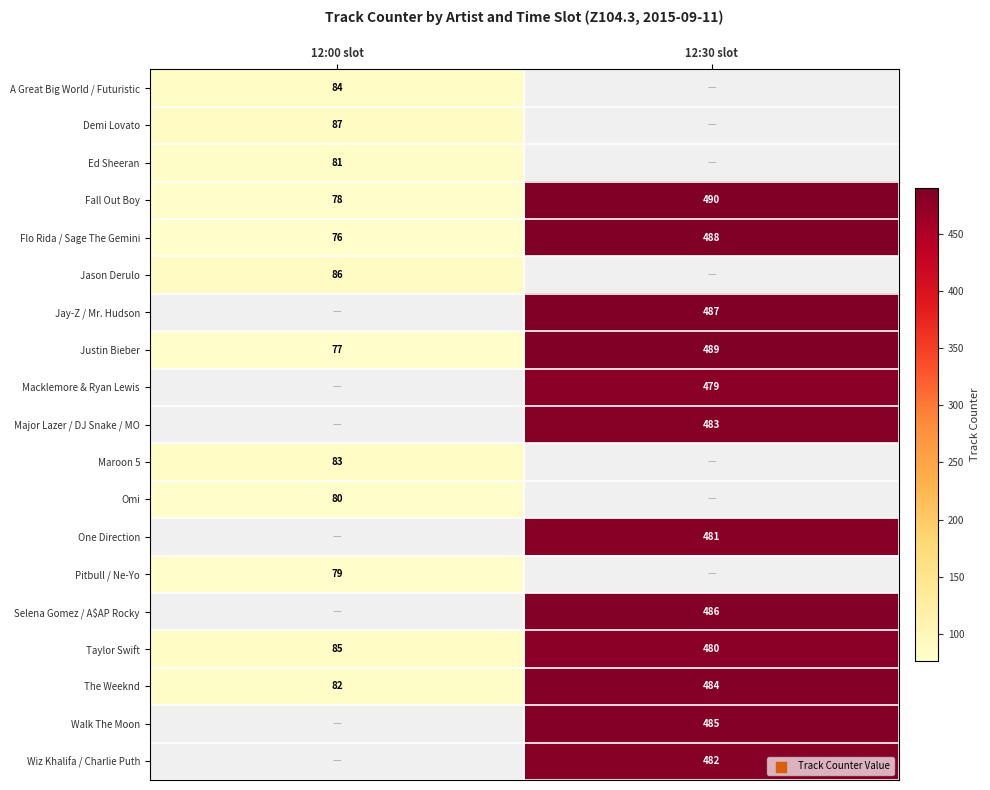

The value of Wiz Khalifa / Charlie Puth at 12:30 slot is 316. True or false?

False